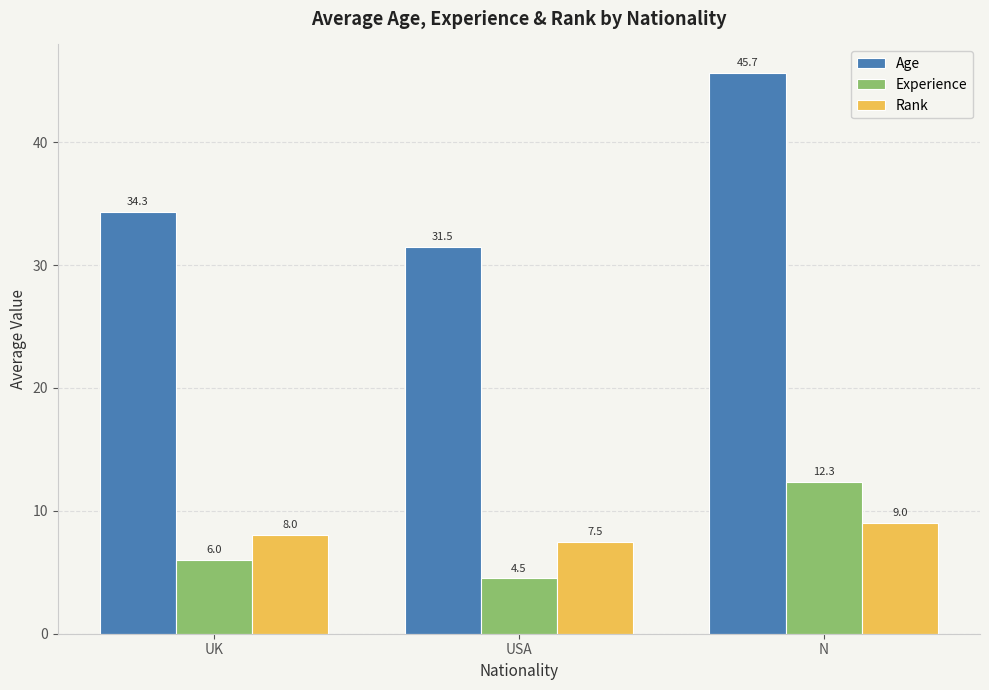

At USA, list the series in order from smallest to largest.

Experience, Rank, Age